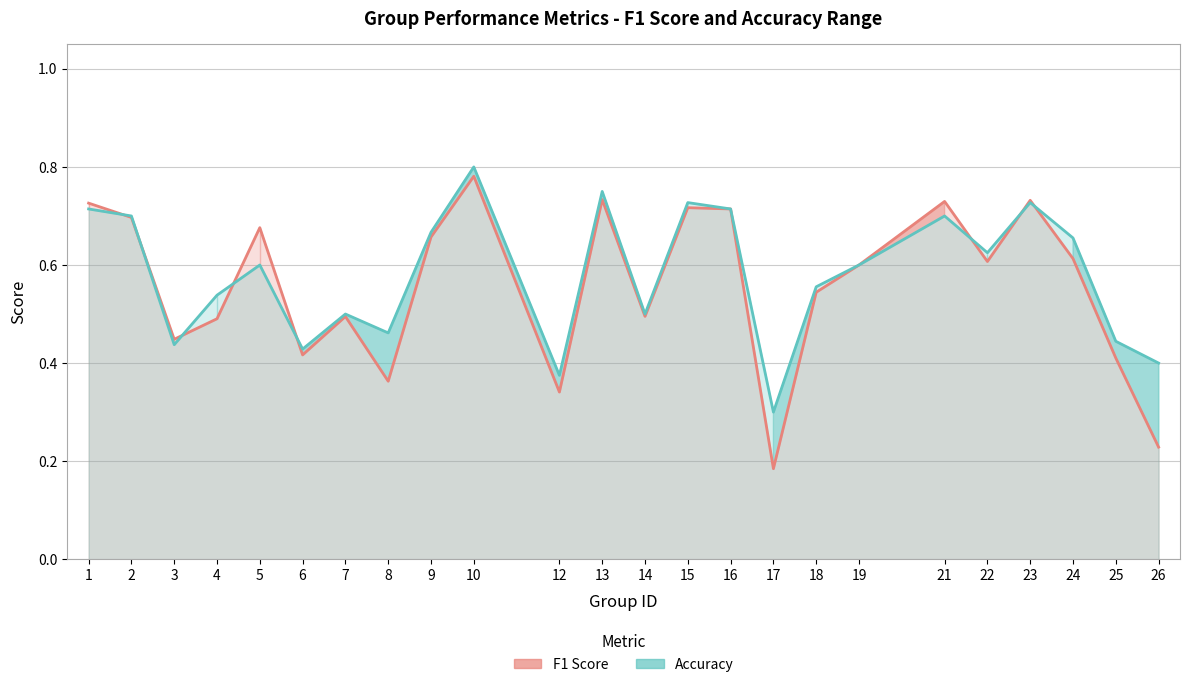

Which series has the largest total across all categories?

Accuracy